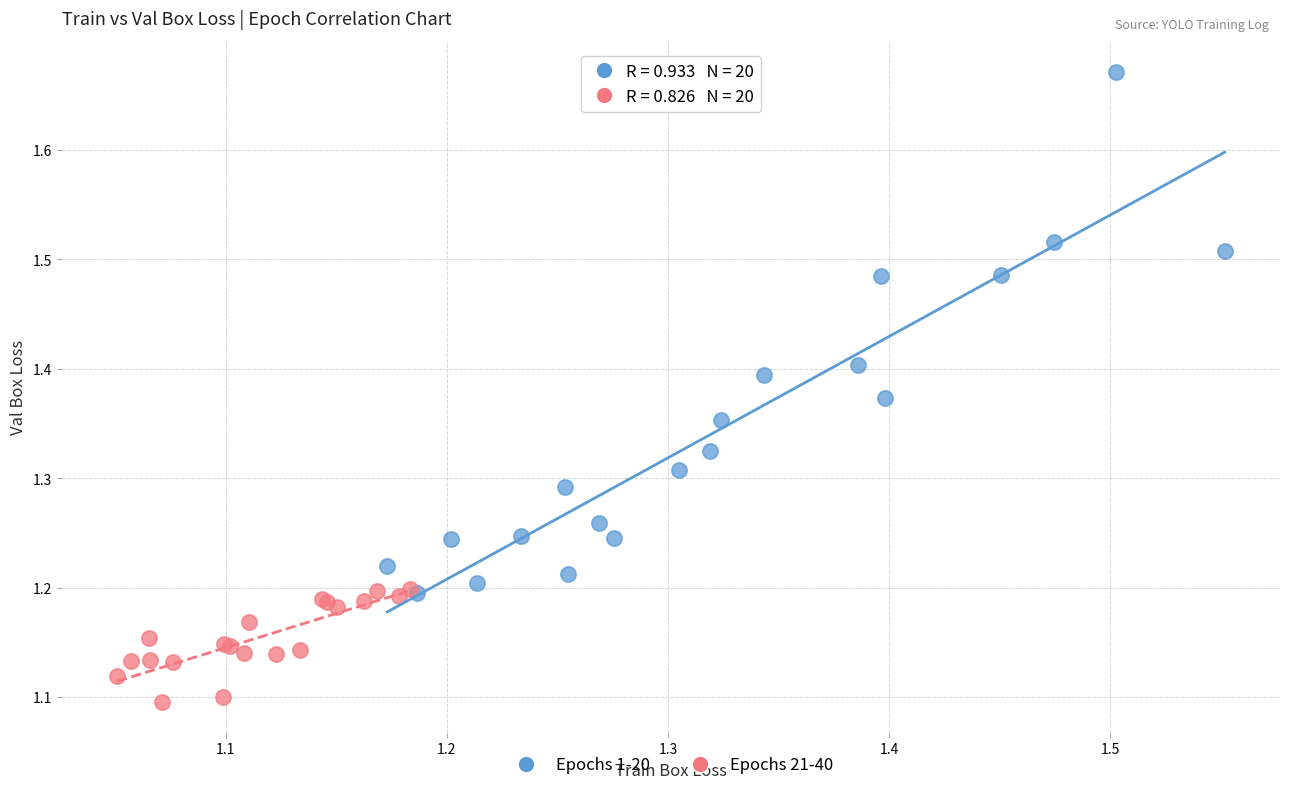

Which series contains the lowest Y value?

Epochs 21-40